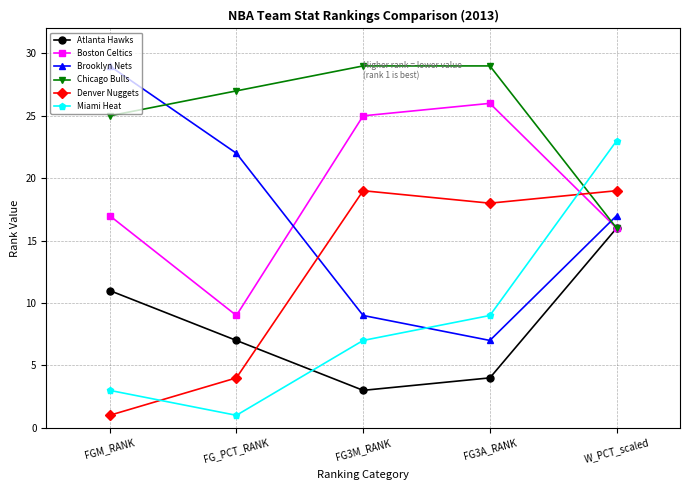

After their last crossing, which series has the higher values: Brooklyn Nets or Boston Celtics?

Brooklyn Nets